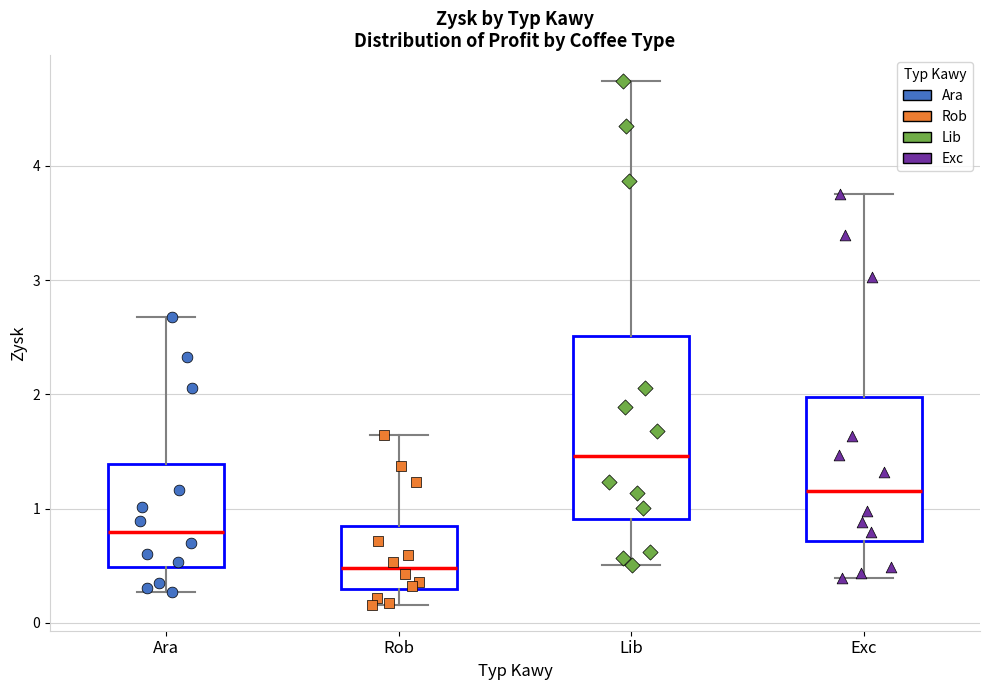

Reading left to right, transcribe this box plot: for each box, give where its median line is, the range the box spans, and where its two whiskers end, as read against the y-axis. The values are not printed on the chart, so give them approximately, as read against the axis.

Ara: median 0.8, box 0.5 to 1.4, whiskers 0.3 to 2.7
Rob: median 0.5, box 0.3 to 0.8, whiskers 0.2 to 1.6
Lib: median 1.5, box 0.9 to 2.5, whiskers 0.5 to 4.7
Exc: median 1.2, box 0.7 to 2.0, whiskers 0.4 to 3.8